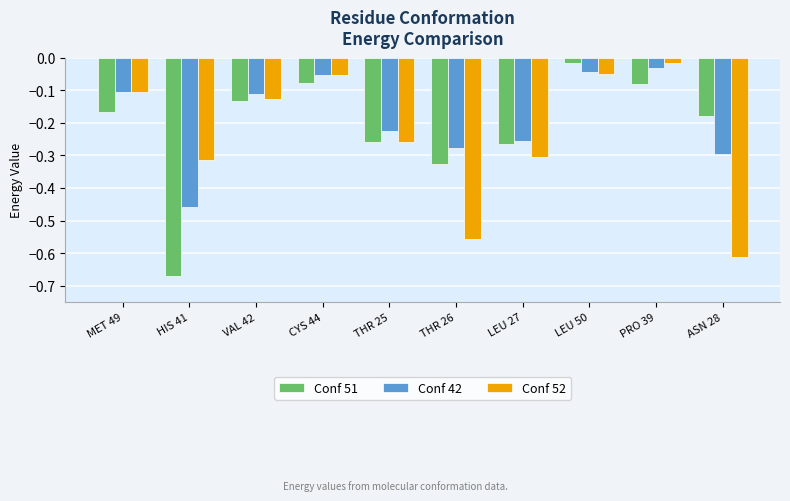

List the series in order of their overall mean, highest first.

Conf 42, Conf 51, Conf 52